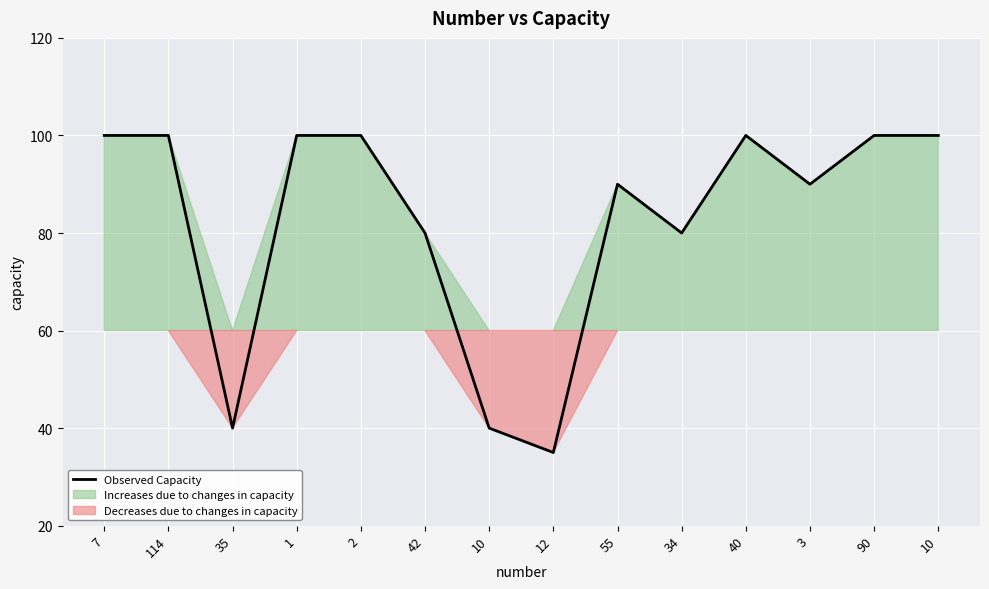

Approximately how many times larger is the value at 2 compared to 42?

1.2